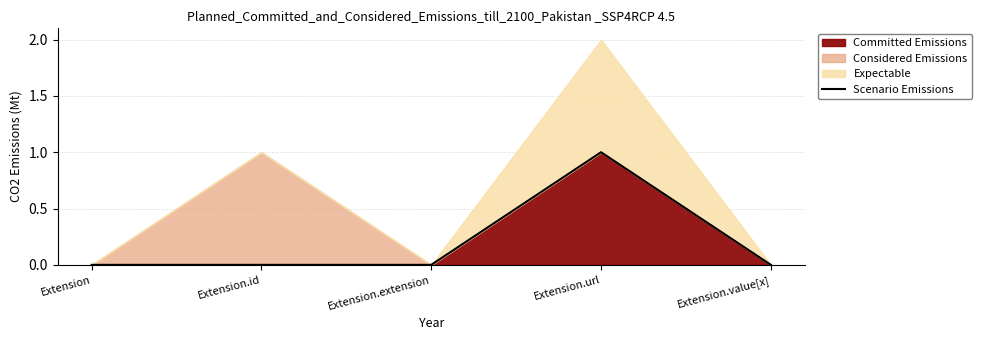

Is it true that Scenario Emissions equals -1 at Extension.id?

False